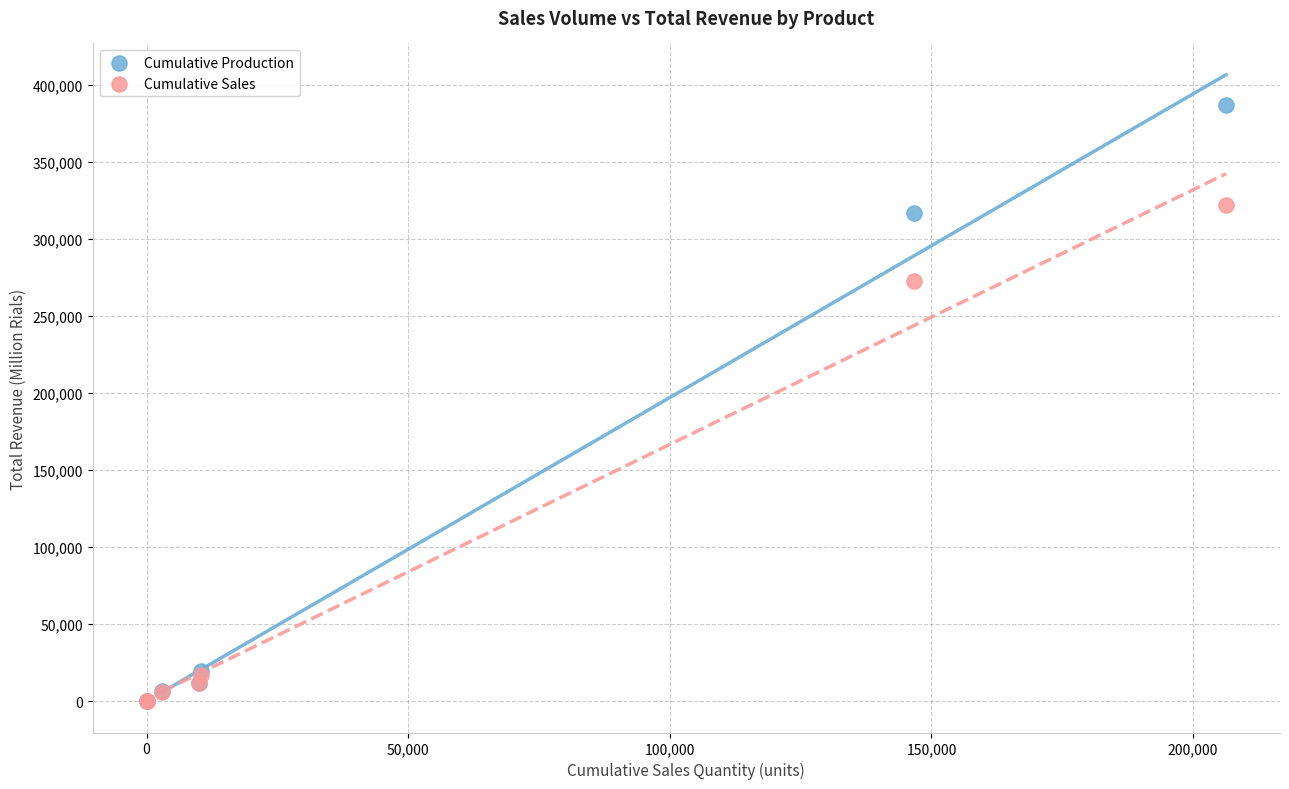

What are all the series names shown in the legend?

Cumulative Production, Cumulative Sales